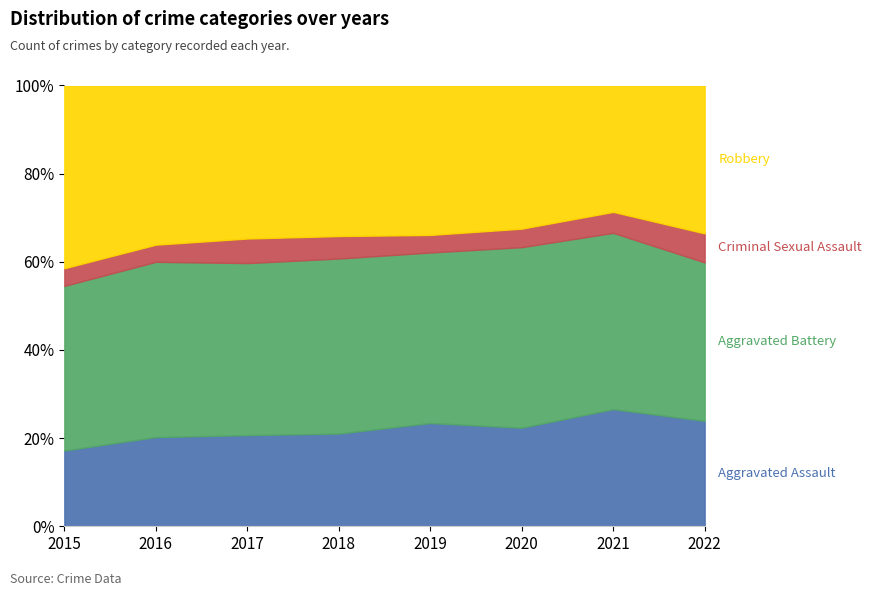

The value of Aggravated Assault at 2021 is 448. True or false?

False